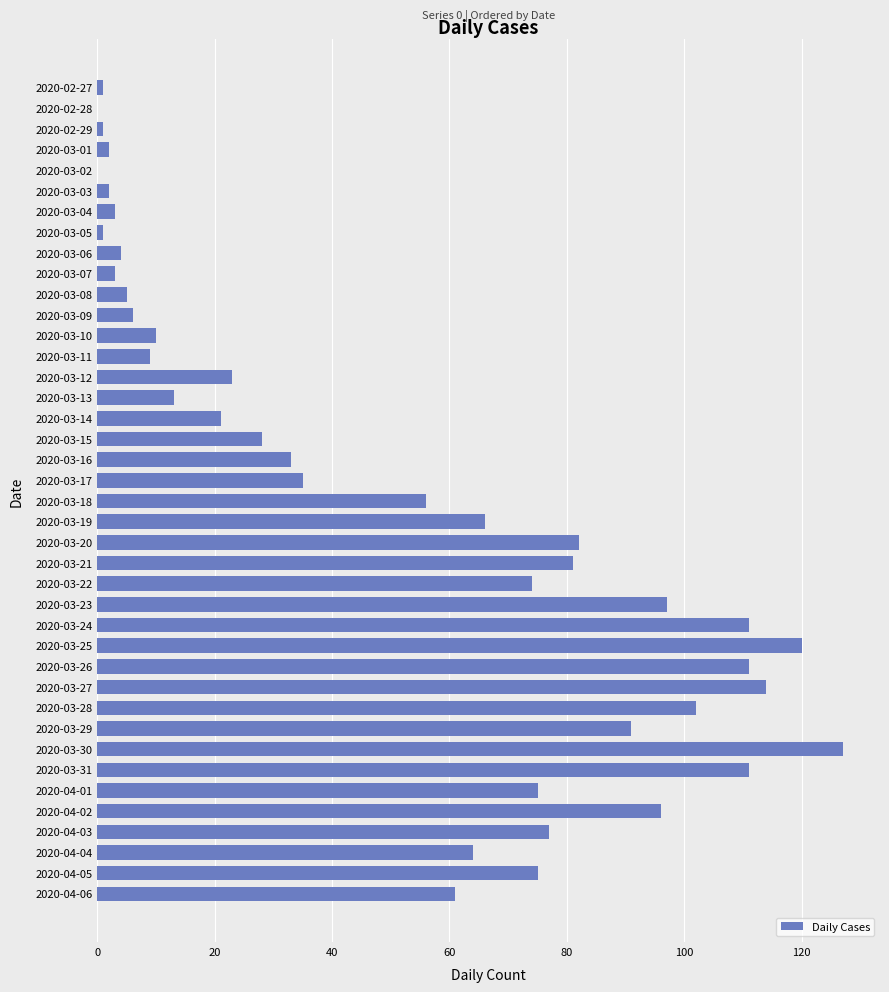

Which category has the highest value across all series?

2020-03-30